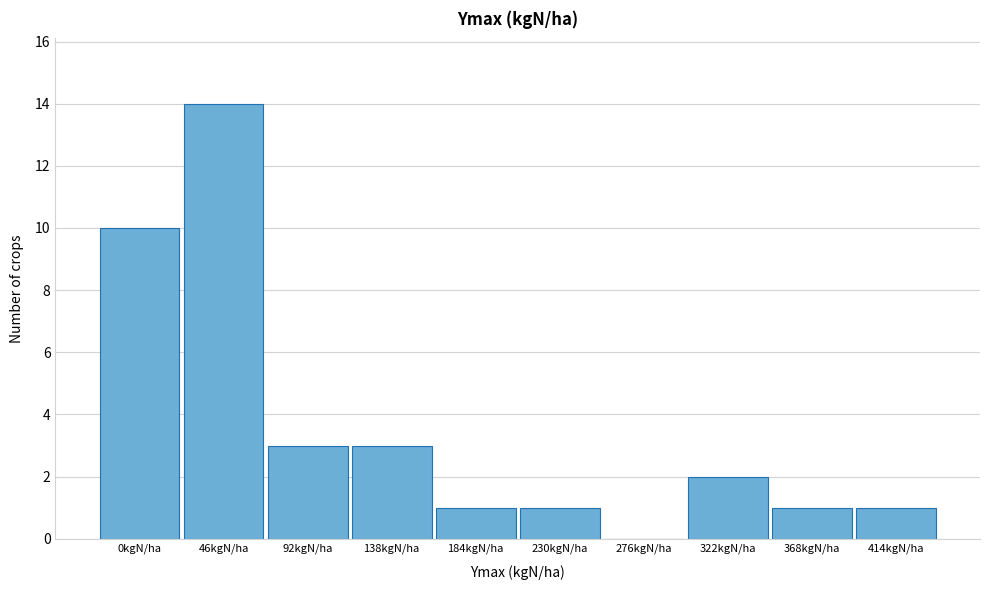

Reading left to right, transcribe all the data shown in this chart.

0kgN/ha=10	46kgN/ha=14	92kgN/ha=3	138kgN/ha=3	184kgN/ha=1	230kgN/ha=1	276kgN/ha=0	322kgN/ha=2	368kgN/ha=1	414kgN/ha=1